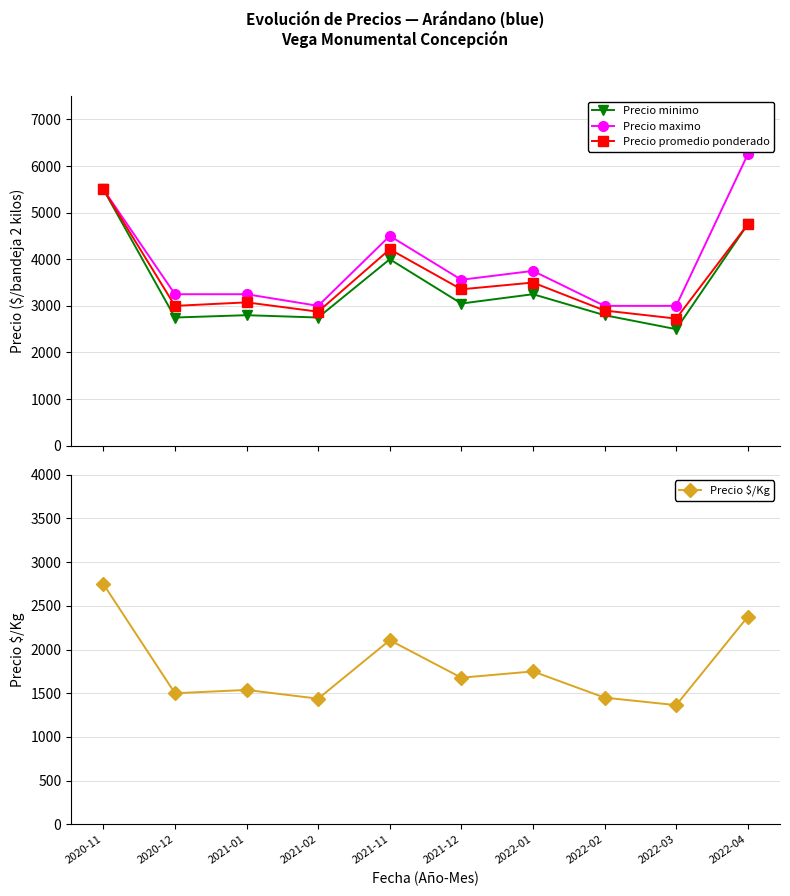

Which series has the largest total across all categories?

Precio maximo